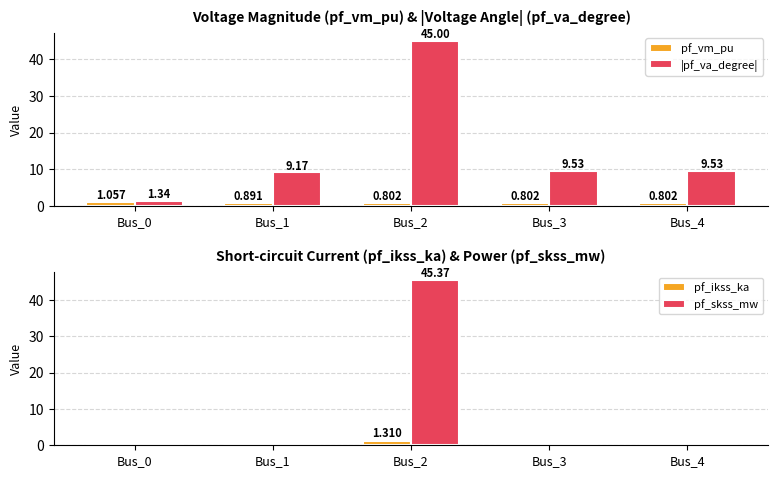

At which label does |pf_va_degree| first exceed 9?

Bus_1